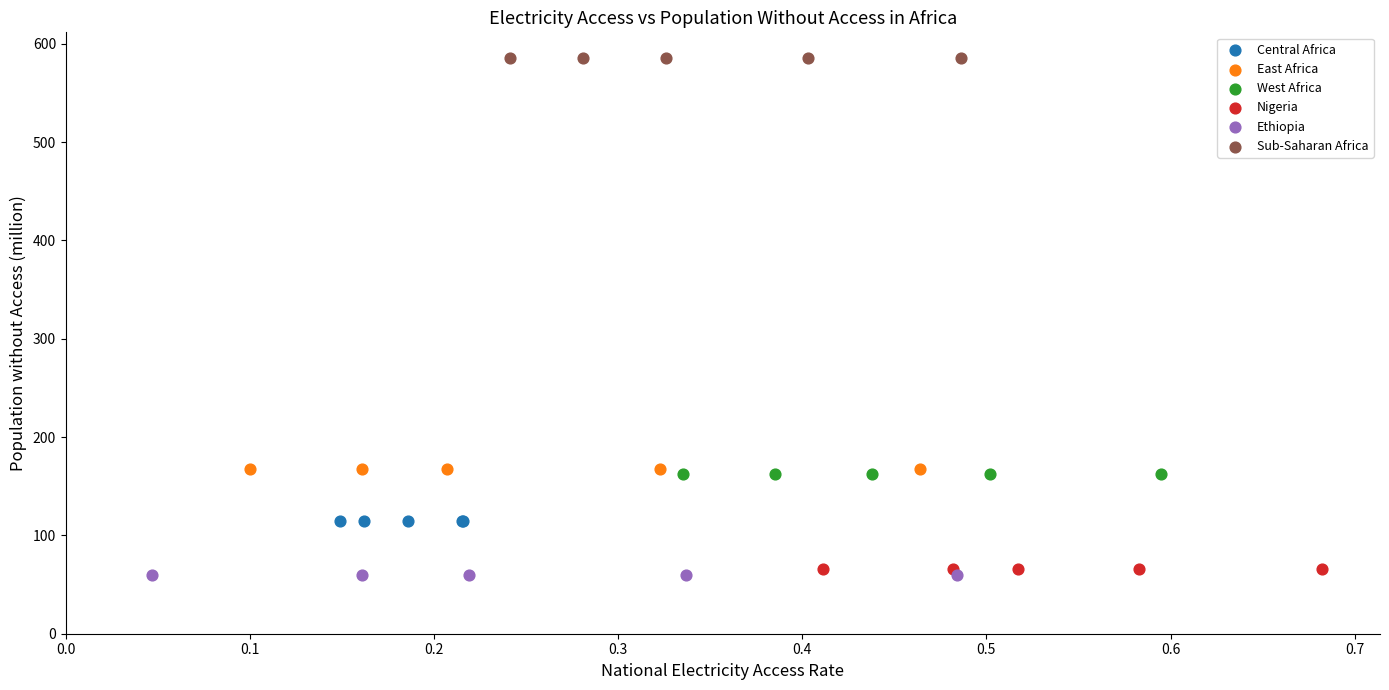

Which series reaches the maximum Y coordinate?

Sub-Saharan Africa